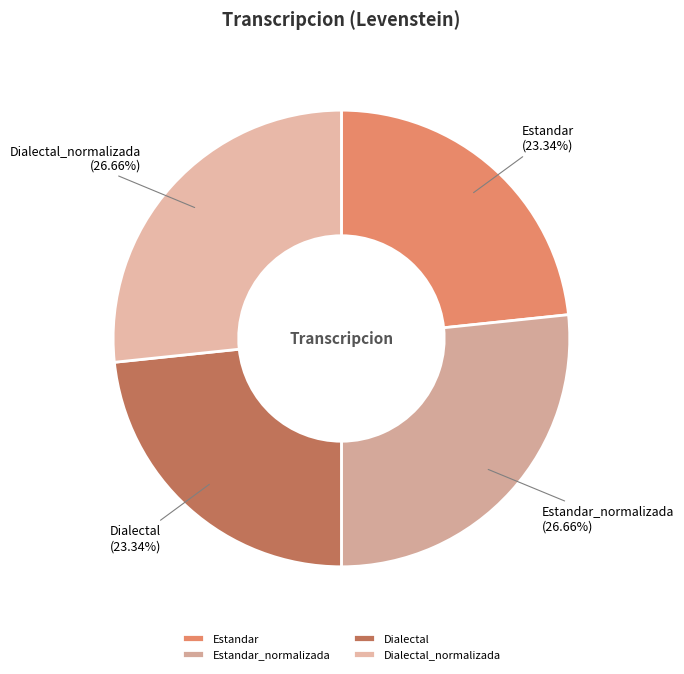

To the nearest percent, what percentage of the pie is Dialectal_normalizada?

27%